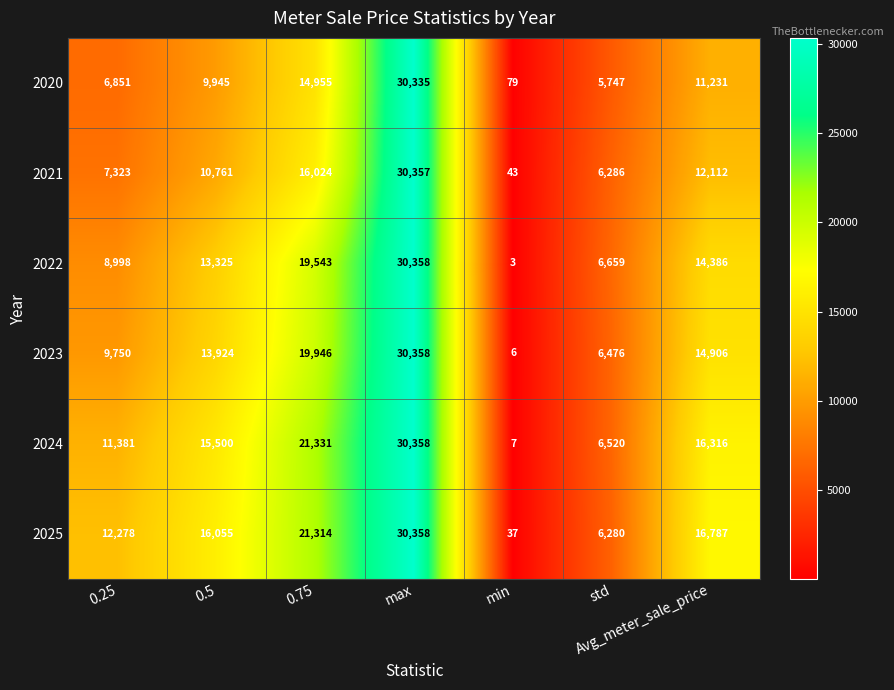

Which series has the largest total across all categories?

2025